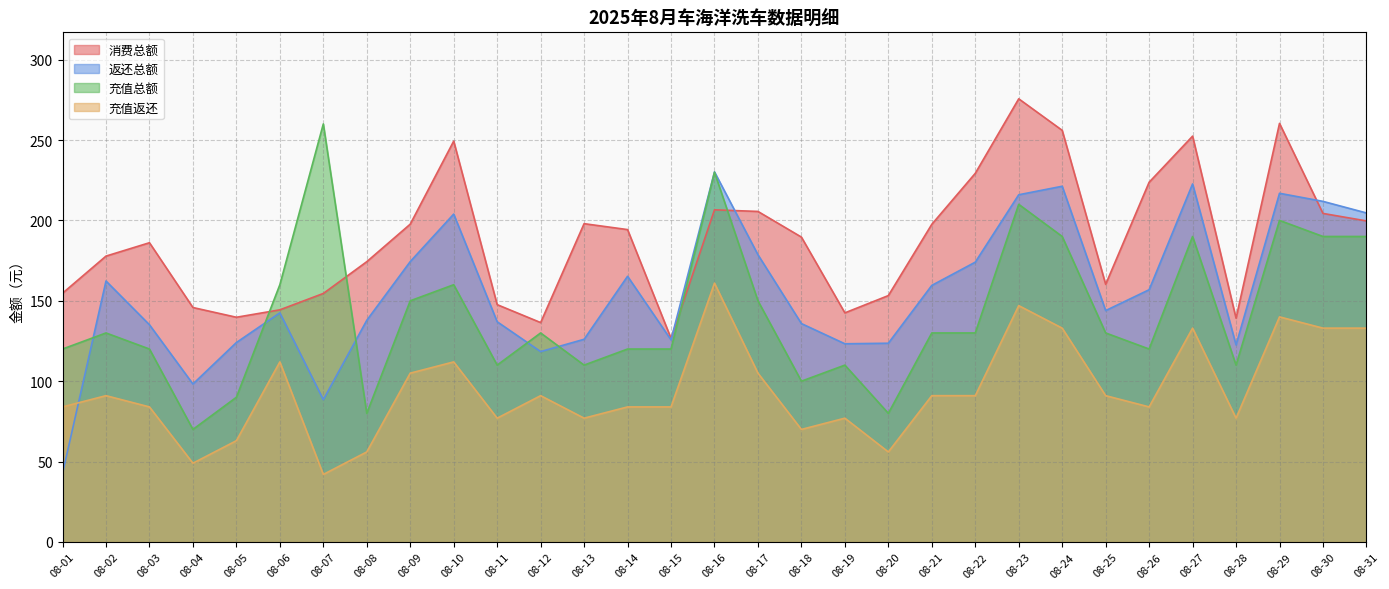

What are all the series names shown in the legend?

消费总额, 返还总额, 充值总额, 充值返还